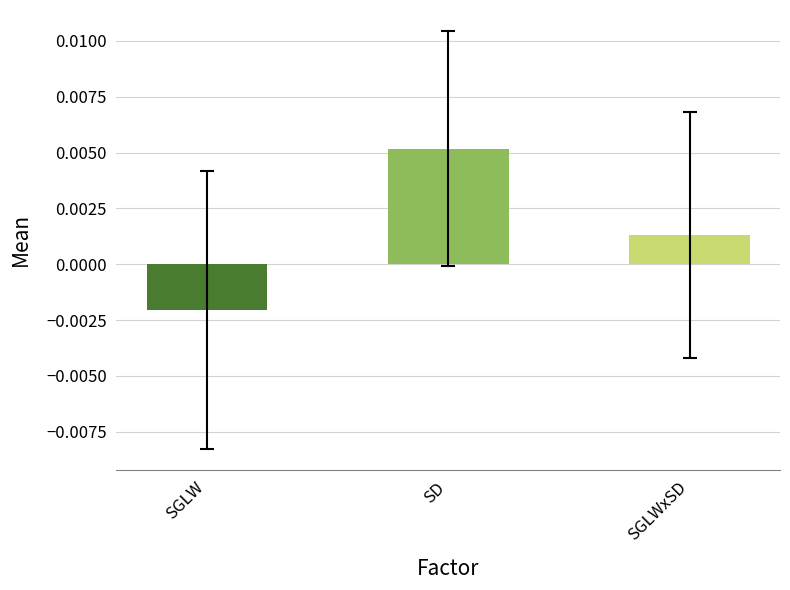

How many data points are above 0?

2